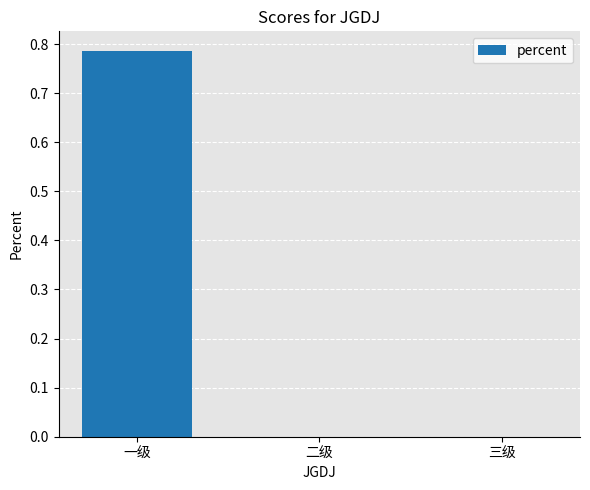

Which label corresponds to the largest value in the chart?

一级